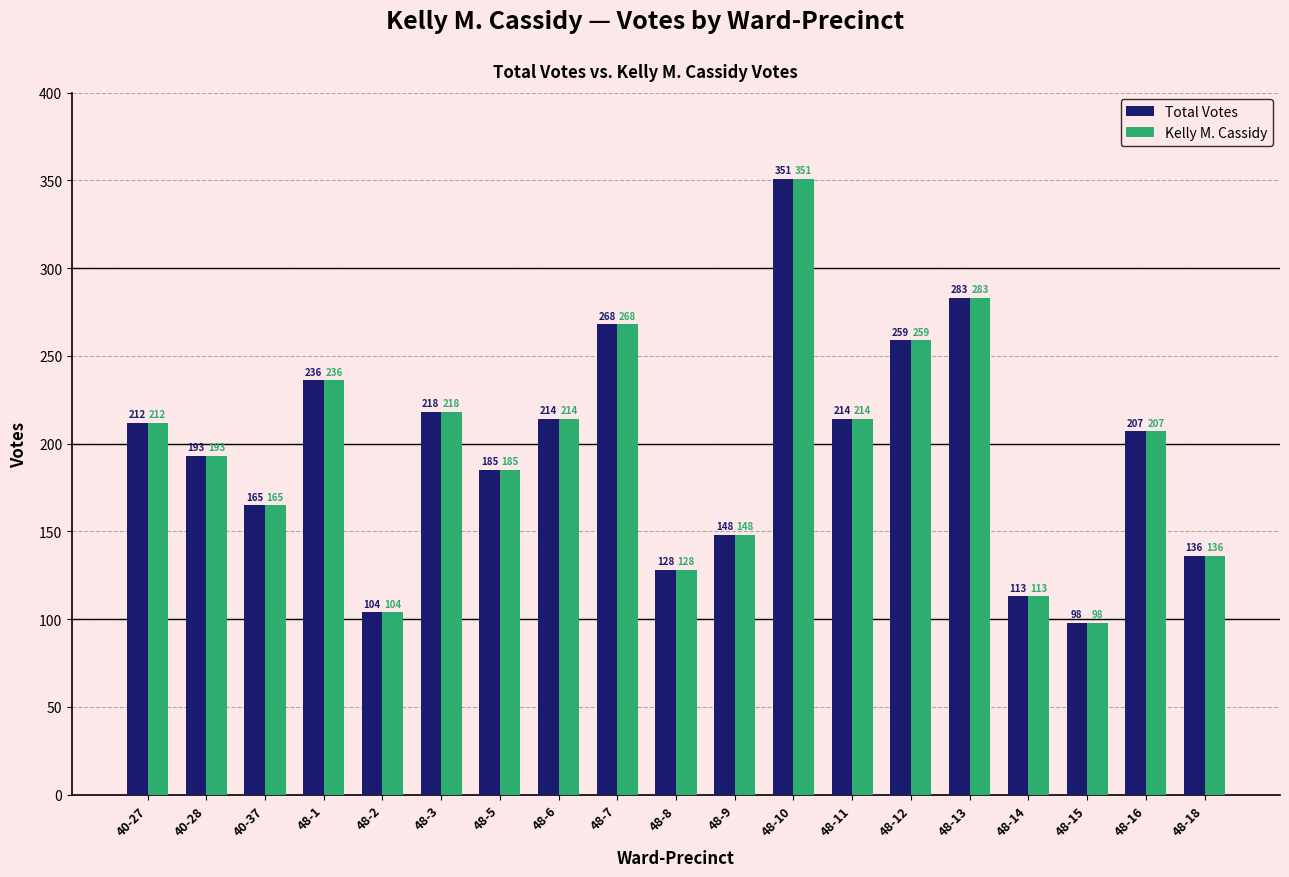

The value of Kelly M. Cassidy at 48-9 is 148. True or false?

True